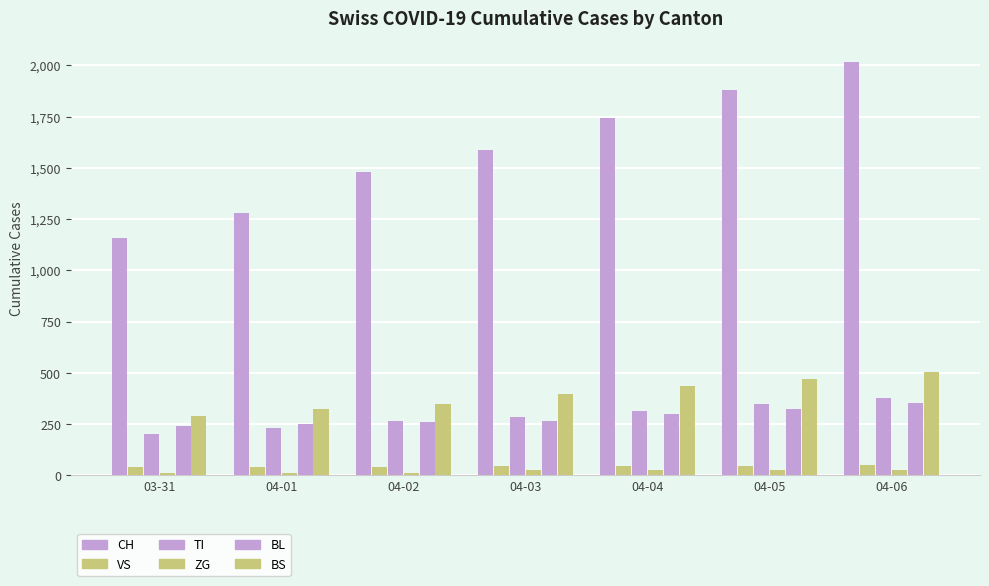

List the labels in order of TI value, smallest first.

03-31, 04-01, 04-02, 04-03, 04-04, 04-05, 04-06